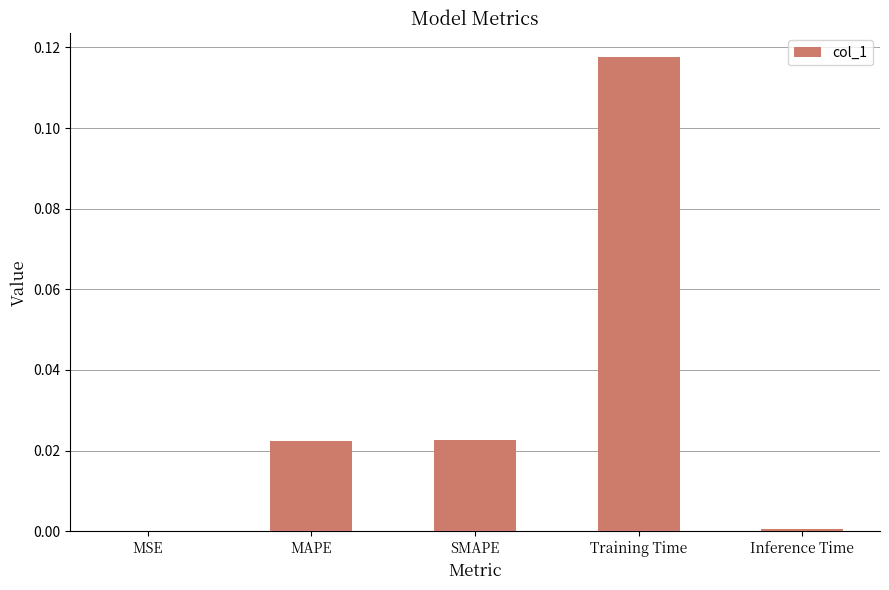

What is the change in value from MAPE to Training Time?

+0.1